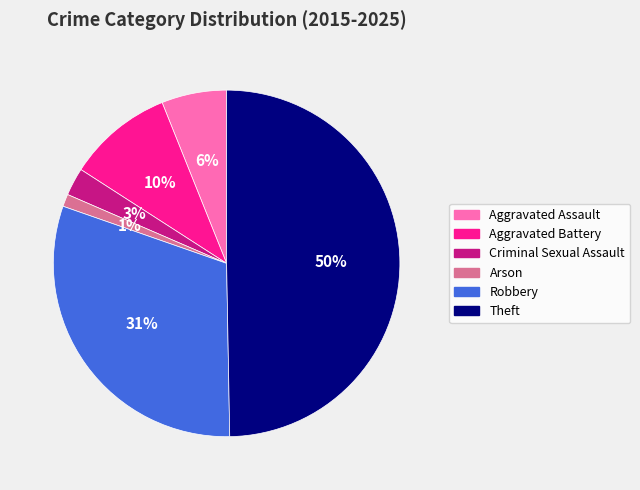

Is it true that Robbery is 31% of the pie?

True